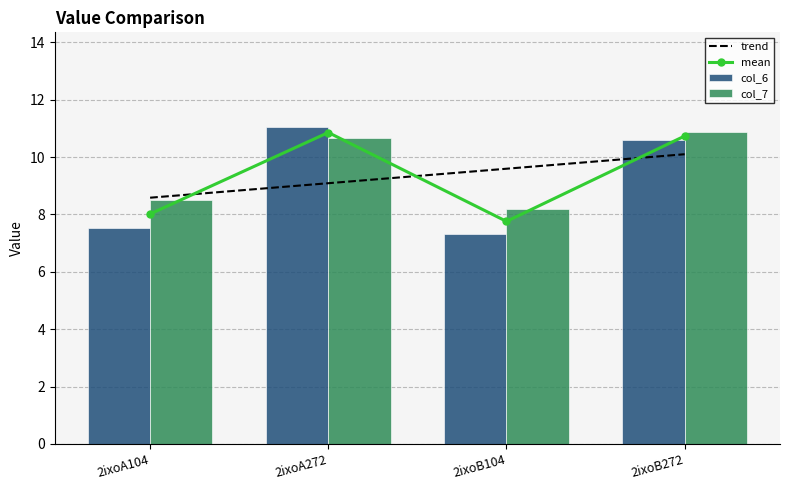

At 2ixoA272, list the series in order from largest to smallest.

col_6, col_7